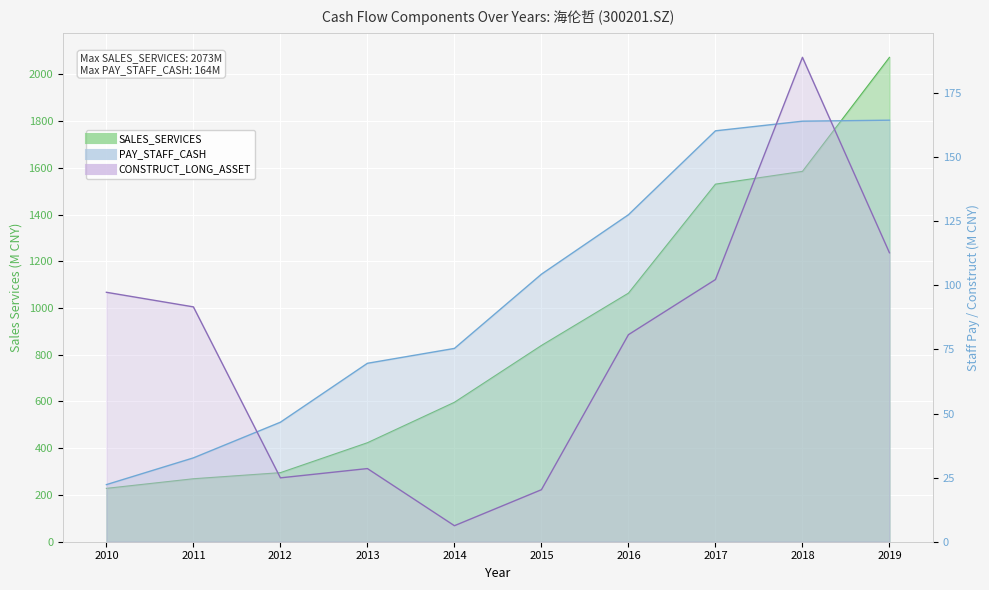

True or false: CONSTRUCT_LONG_ASSET has a value of 91.6 at 2011.

True